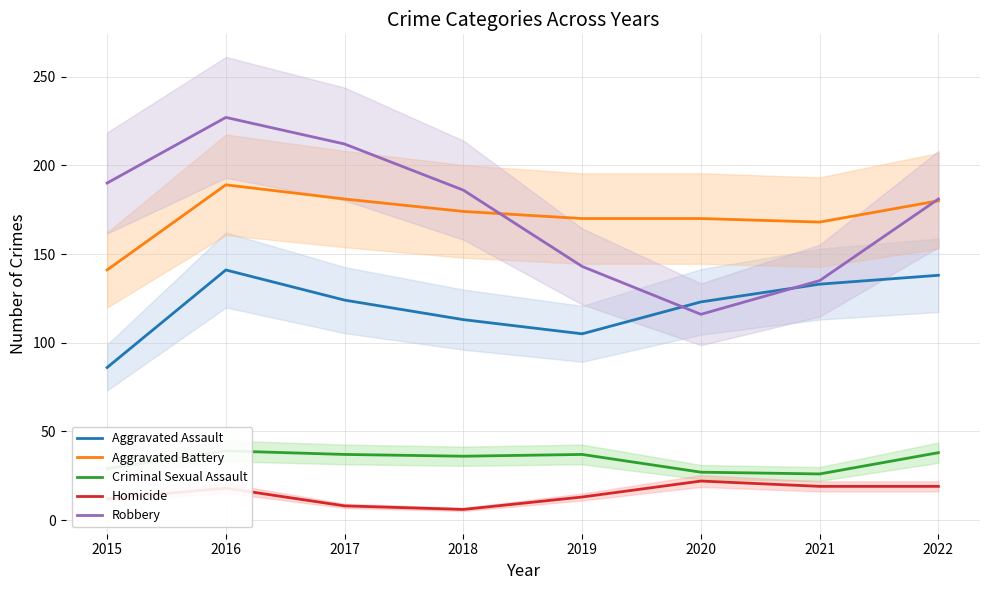

Which series has the widest spread of values?

Robbery